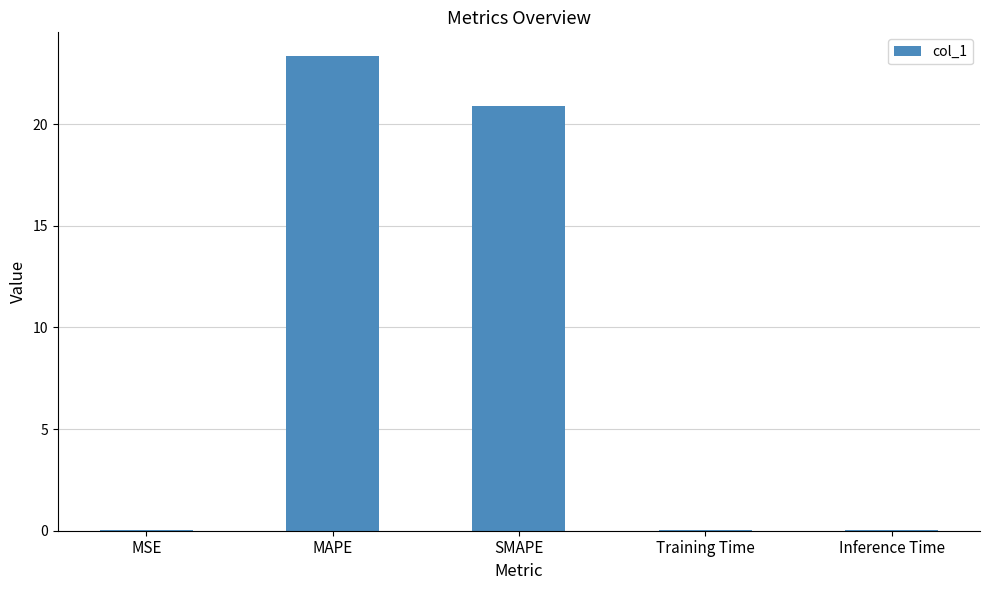

The value at MAPE is 23.4. True or false?

True